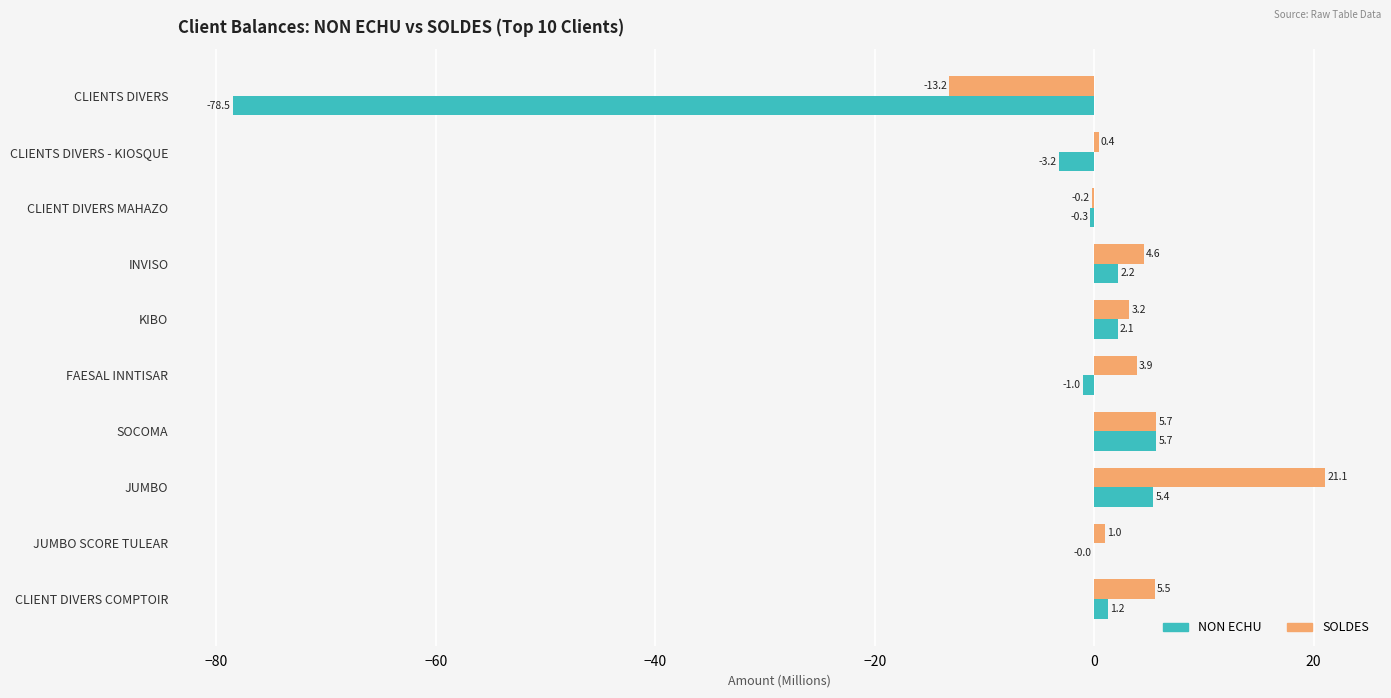

Where is SOLDES nearest to the value 3?

KIBO